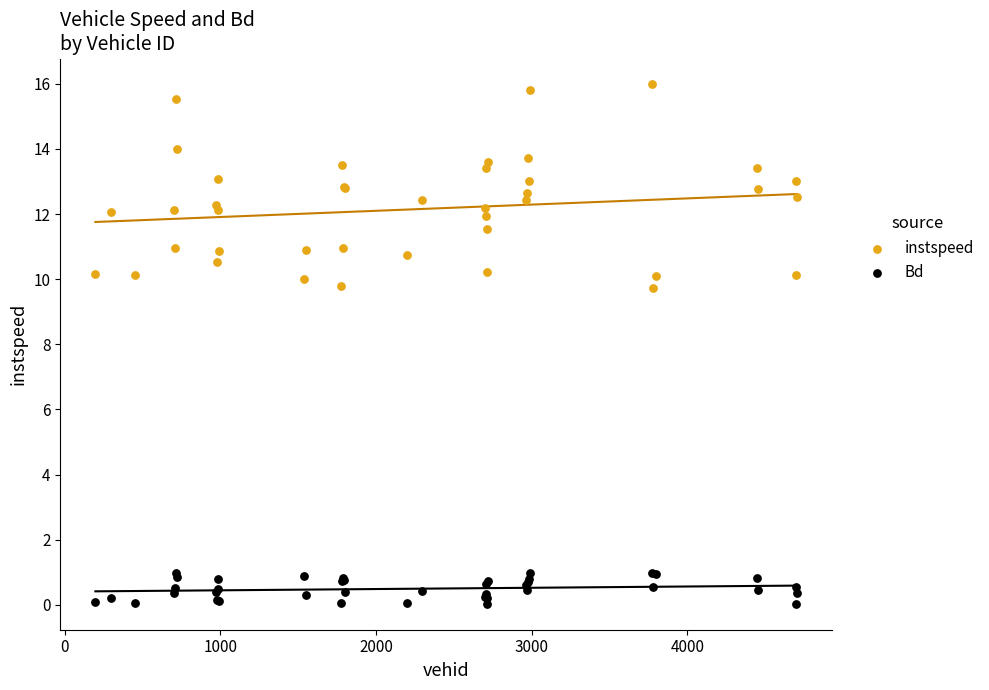

Which series contains the highest Y value?

instspeed